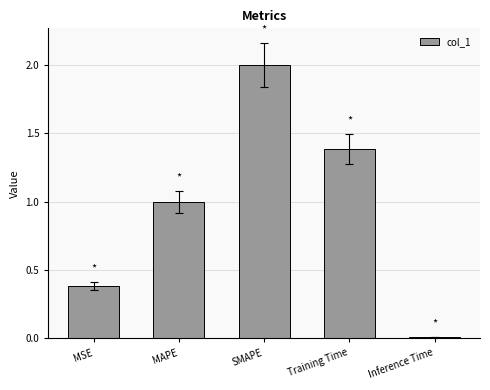

How many series are shown in this chart?

1